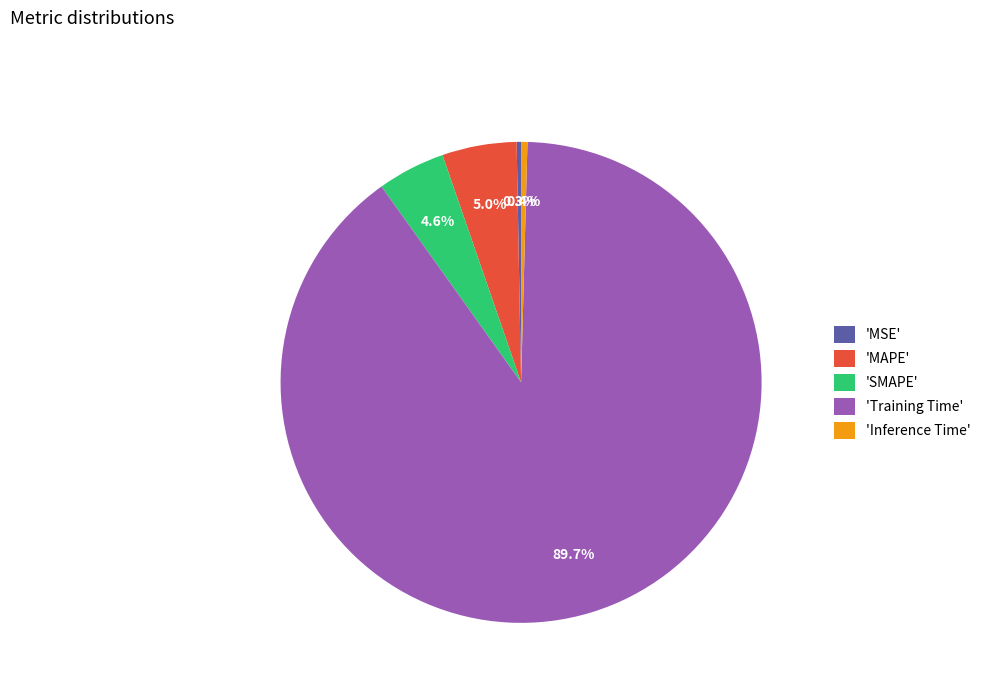

Is the sum of 'MAPE' and 'Training Time' greater than half?

Yes